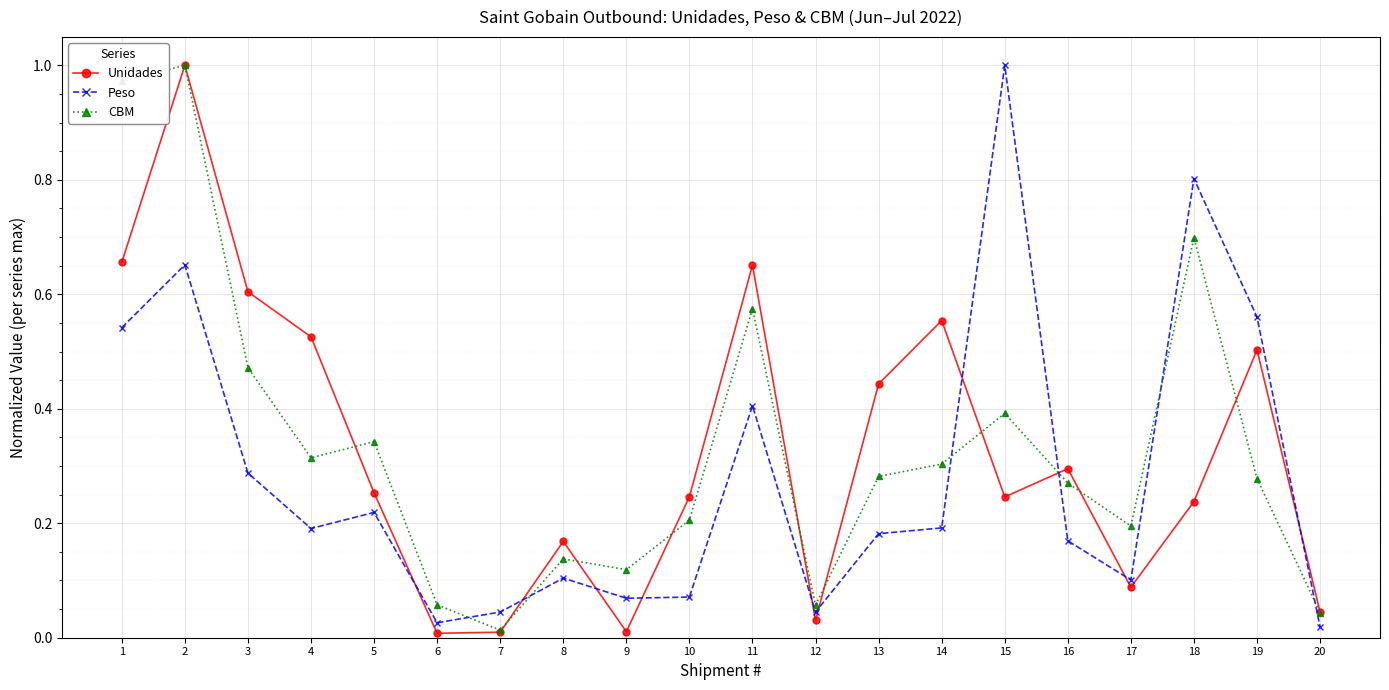

Is the value of Peso at 20 greater than the value of CBM at 5?

No